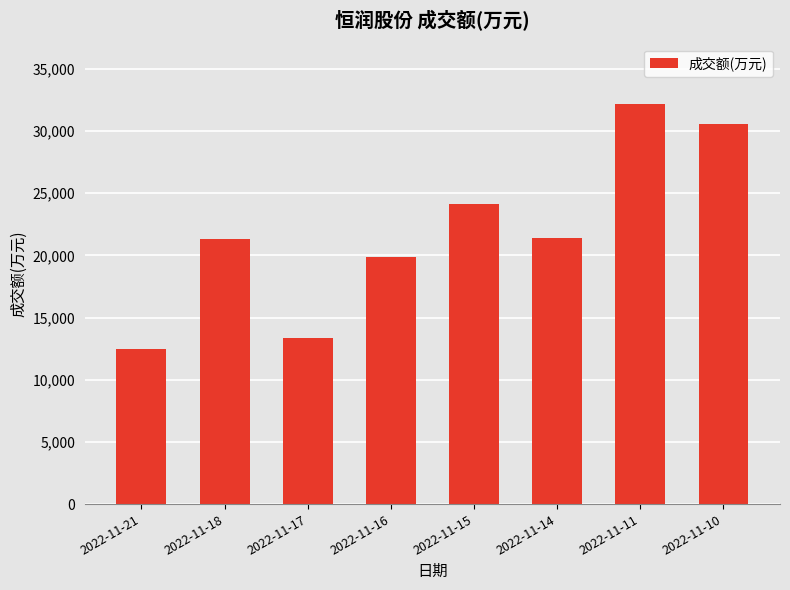

Does the chart contain stacked bars?

No